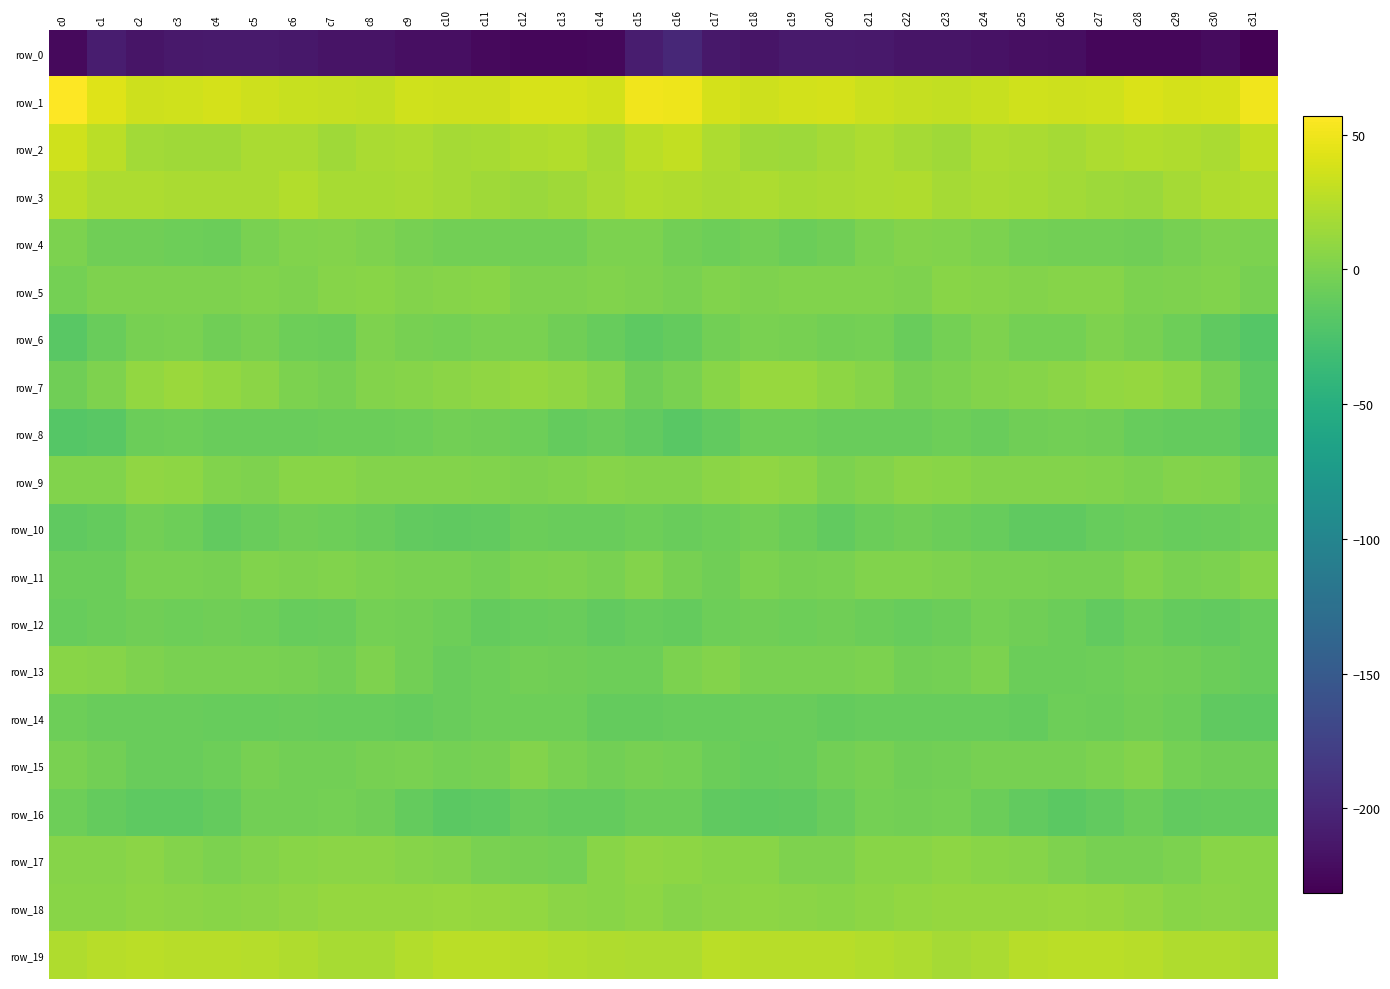

Reading left to right, extract all data points from this chart.

row_0: c0=-223.5	c1=-207.7	c2=-215.3	c3=-211.9	c4=-210.6	c5=-210.7	c6=-212.9	c7=-215.6	c8=-216.0	c9=-219.5	c10=-219.1	c11=-224.0	c12=-226.5	c13=-226.2	c14=-225.2	c15=-207.8	c16=-198.8	c17=-212.2	c18=-214.9	c19=-210.7	c20=-210.7	c21=-211.2	c22=-214.6	c23=-215.2	c24=-217.5	c25=-219.4	c26=-220.2	c27=-225.8	c28=-226.5	c29=-226.1	c30=-222.9	c31=-231.2
row_1: c0=56.7	c1=42.9	c2=35.1	c3=36.2	c4=38.1	c5=35.2	c6=32.2	c7=30.9	c8=30.9	c9=35.6	c10=35.0	c11=34.5	c12=39.3	c13=39.6	c14=36.8	c15=50.4	c16=49.1	c17=37.7	c18=34.5	c19=37.2	c20=38.0	c21=33.6	c22=31.8	c23=30.0	c24=32.7	c25=36.2	c26=34.3	c27=36.1	c28=39.9	c29=38.4	c30=39.4	c31=51.1
row_2: c0=36.1	c1=26.6	c2=17.3	c3=15.1	c4=16.1	c5=19.7	c6=20.5	c7=15.5	c8=19.7	c9=21.7	c10=17.7	c11=19.5	c12=22.8	c13=23.4	c14=19.0	c15=27.0	c16=29.9	c17=21.7	c18=15.8	c19=15.1	c20=17.5	c21=21.2	c22=17.8	c23=16.0	c24=21.5	c25=20.3	c26=17.7	c27=21.2	c28=23.5	c29=21.9	c30=20.4	c31=29.9
row_3: c0=27.1	c1=21.1	c2=21.2	c3=19.7	c4=19.7	c5=20.7	c6=23.6	c7=19.4	c8=19.4	c9=19.8	c10=17.4	c11=15.3	c12=13.4	c13=16.0	c14=20.1	c15=23.9	c16=22.4	c17=19.7	c18=21.5	c19=18.9	c20=20.1	c21=21.9	c22=22.9	c23=18.2	c24=19.9	c25=19.0	c26=16.7	c27=14.5	c28=13.8	c29=17.7	c30=22.3	c31=23.9
row_4: c0=-0.2	c1=-5.3	c2=-5.6	c3=-6.5	c4=-7.8	c5=-0.7	c6=1.8	c7=3.7	c8=0.7	c9=-2.1	c10=-4.2	c11=-4.1	c12=-5.0	c13=-4.3	c14=0.3	c15=0.1	c16=-4.3	c17=-6.7	c18=-4.9	c19=-7.8	c20=-5.3	c21=0.3	c22=3.3	c23=2.3	c24=-0.1	c25=-3.7	c26=-4.0	c27=-4.3	c28=-5.2	c29=-2.7	c30=1.5	c31=-0.2
row_5: c0=-3.7	c1=0.9	c2=0.9	c3=1.6	c4=1.5	c5=2.5	c6=0.7	c7=4.2	c8=5.3	c9=3.1	c10=4.0	c11=5.3	c12=1.1	c13=1.1	c14=2.1	c15=0.5	c16=-1.6	c17=1.7	c18=1.0	c19=1.7	c20=2.1	c21=1.8	c22=1.5	c23=5.3	c24=4.3	c25=3.0	c26=4.7	c27=4.3	c28=0.4	c29=1.4	c30=1.9	c31=-2.8
row_6: c0=-17.2	c1=-8.9	c2=-2.8	c3=-0.9	c4=-5.2	c5=-2.6	c6=-7.1	c7=-7.5	c8=1.1	c9=-1.8	c10=-3.9	c11=-0.9	c12=-1.3	c13=-5.2	c14=-10.5	c15=-14.2	c16=-11.2	c17=-5.0	c18=-1.3	c19=-2.1	c20=-4.7	c21=-3.1	c22=-9.0	c23=-4.0	c24=1.0	c25=-3.0	c26=-3.6	c27=0.5	c28=-2.7	c29=-7.2	c30=-13.3	c31=-18.7
row_7: c0=-5.4	c1=1.1	c2=9.9	c3=13.6	c4=9.7	c5=6.2	c6=-0.3	c7=-1.8	c8=3.0	c9=4.1	c10=6.1	c11=8.8	c12=11.3	c13=8.8	c14=4.3	c15=-5.6	c16=-1.6	c17=5.6	c18=12.3	c19=12.8	c20=8.3	c21=4.1	c22=-2.1	c23=0.3	c24=3.3	c25=5.0	c26=6.9	c27=10.4	c28=10.9	c29=7.6	c30=-0.8	c31=-14.2
row_8: c0=-19.4	c1=-16.8	c2=-7.8	c3=-6.8	c4=-8.6	c5=-9.1	c6=-8.9	c7=-7.6	c8=-8.1	c9=-7.1	c10=-4.3	c11=-5.8	c12=-7.1	c13=-11.7	c14=-9.5	c15=-12.6	c16=-16.4	c17=-11.9	c18=-6.7	c19=-7.2	c20=-8.9	c21=-9.0	c22=-8.8	c23=-7.1	c24=-8.8	c25=-5.2	c26=-4.8	c27=-5.5	c28=-9.7	c29=-11.0	c30=-11.6	c31=-17.4
row_9: c0=2.1	c1=2.2	c2=8.7	c3=8.4	c4=1.9	c5=1.2	c6=5.9	c7=6.1	c8=3.3	c9=3.8	c10=2.9	c11=2.5	c12=0.9	c13=1.9	c14=4.6	c15=3.0	c16=2.8	c17=6.3	c18=9.1	c19=6.9	c20=0.4	c21=3.1	c22=6.3	c23=5.1	c24=3.0	c25=3.6	c26=2.8	c27=2.4	c28=0.4	c29=3.2	c30=1.9	c31=-4.9
row_10: c0=-13.9	c1=-10.9	c2=-4.9	c3=-6.4	c4=-12.2	c5=-9.6	c6=-6.2	c7=-6.9	c8=-9.2	c9=-12.4	c10=-13.8	c11=-11.9	c12=-8.5	c13=-9.0	c14=-8.8	c15=-6.5	c16=-8.7	c17=-7.1	c18=-5.0	c19=-7.9	c20=-12.5	c21=-7.8	c22=-5.9	c23=-8.0	c24=-10.0	c25=-13.8	c26=-13.2	c27=-10.3	c28=-8.2	c29=-9.7	c30=-8.5	c31=-7.1
row_11: c0=-7.7	c1=-7.4	c2=-1.0	c3=-1.6	c4=-2.7	c5=1.8	c6=1.4	c7=2.6	c8=-0.2	c9=-1.2	c10=-1.2	c11=-3.4	c12=0.4	c13=0.9	c14=-1.2	c15=3.1	c16=-2.7	c17=-5.1	c18=-0.1	c19=-2.5	c20=-1.0	c21=2.1	c22=1.9	c23=1.6	c24=-1.0	c25=-0.9	c26=-2.0	c27=-2.7	c28=2.0	c29=-1.2	c30=0.3	c31=4.5
row_12: c0=-9.8	c1=-8.1	c2=-5.5	c3=-6.8	c4=-6.2	c5=-6.5	c6=-9.7	c7=-9.0	c8=-3.6	c9=-4.4	c10=-7.1	c11=-11.5	c12=-9.8	c13=-8.6	c14=-12.7	c15=-10.0	c16=-11.2	c17=-7.3	c18=-5.8	c19=-6.9	c20=-5.3	c21=-8.0	c22=-10.0	c23=-7.4	c24=-3.0	c25=-5.6	c26=-8.3	c27=-12.5	c28=-7.6	c29=-11.0	c30=-12.4	c31=-10.7
row_13: c0=5.2	c1=4.6	c2=0.7	c3=-1.2	c4=-1.3	c5=-1.0	c6=-1.8	c7=-5.1	c8=0.7	c9=-5.0	c10=-9.1	c11=-7.0	c12=-4.7	c13=-5.5	c14=-6.6	c15=-6.3	c16=-0.5	c17=2.9	c18=-0.9	c19=-0.7	c20=-1.5	c21=-0.5	c22=-4.2	c23=-3.1	c24=0.2	c25=-7.9	c26=-8.1	c27=-6.7	c28=-4.4	c29=-6.0	c30=-8.4	c31=-10.5
row_14: c0=-6.4	c1=-8.7	c2=-9.3	c3=-9.2	c4=-10.7	c5=-10.2	c6=-9.5	c7=-10.2	c8=-10.1	c9=-10.9	c10=-8.9	c11=-7.0	c12=-6.8	c13=-6.8	c14=-11.1	c15=-11.2	c16=-9.7	c17=-10.0	c18=-9.4	c19=-9.5	c20=-10.9	c21=-9.8	c22=-10.0	c23=-10.0	c24=-10.3	c25=-10.8	c26=-7.2	c27=-7.9	c28=-6.2	c29=-8.1	c30=-13.8	c31=-14.7
row_15: c0=-1.5	c1=-5.1	c2=-8.9	c3=-9.5	c4=-6.5	c5=-2.0	c6=-4.6	c7=-4.9	c8=-2.8	c9=-1.7	c10=-3.0	c11=-1.9	c12=2.9	c13=-0.9	c14=-4.9	c15=-2.5	c16=-3.5	c17=-7.6	c18=-9.7	c19=-8.7	c20=-4.5	c21=-2.4	c22=-5.3	c23=-4.2	c24=-1.9	c25=-2.2	c26=-2.8	c27=-0.5	c28=2.9	c29=-3.5	c30=-6.1	c31=-5.8
row_16: c0=-6.4	c1=-10.9	c2=-14.5	c3=-14.7	c4=-11.8	c5=-4.6	c6=-4.4	c7=-3.8	c8=-6.2	c9=-11.1	c10=-15.3	c11=-14.7	c12=-8.5	c13=-11.0	c14=-10.9	c15=-7.6	c16=-7.6	c17=-13.3	c18=-15.0	c19=-14.0	c20=-9.2	c21=-3.7	c22=-4.5	c23=-3.9	c24=-8.0	c25=-13.0	c26=-15.5	c27=-12.9	c28=-8.1	c29=-12.1	c30=-11.0	c31=-11.0
row_17: c0=4.2	c1=4.3	c2=6.7	c3=3.1	c4=0.2	c5=3.8	c6=6.0	c7=7.0	c8=6.9	c9=4.9	c10=3.5	c11=-1.5	c12=-2.0	c13=-2.9	c14=5.2	c15=9.2	c16=7.6	c17=5.3	c18=5.7	c19=1.6	c20=0.9	c21=5.3	c22=6.0	c23=7.7	c24=5.9	c25=4.8	c26=1.6	c27=-2.2	c28=-2.8	c29=-0.2	c30=6.1	c31=5.9
row_18: c0=5.1	c1=5.2	c2=7.8	c3=7.2	c4=6.0	c5=7.0	c6=9.3	c7=11.3	c8=11.3	c9=10.7	c10=12.5	c11=11.0	c12=9.9	c13=7.0	c14=5.6	c15=8.0	c16=4.9	c17=6.2	c18=7.8	c19=7.0	c20=5.7	c21=8.0	c22=9.8	c23=11.7	c24=10.9	c25=11.5	c26=12.1	c27=10.6	c28=8.8	c29=5.8	c30=6.3	c31=5.4
row_19: c0=22.0	c1=25.8	c2=26.4	c3=25.4	c4=25.7	c5=24.7	c6=22.4	c7=19.4	c8=18.6	c9=23.6	c10=26.9	c11=27.1	c12=26.3	c13=23.9	c14=21.9	c15=21.4	c16=21.2	c17=26.7	c18=26.2	c19=25.6	c20=25.3	c21=24.0	c22=21.3	c23=18.4	c24=20.0	c25=25.4	c26=27.0	c27=26.9	c28=25.7	c29=22.4	c30=22.4	c31=19.6